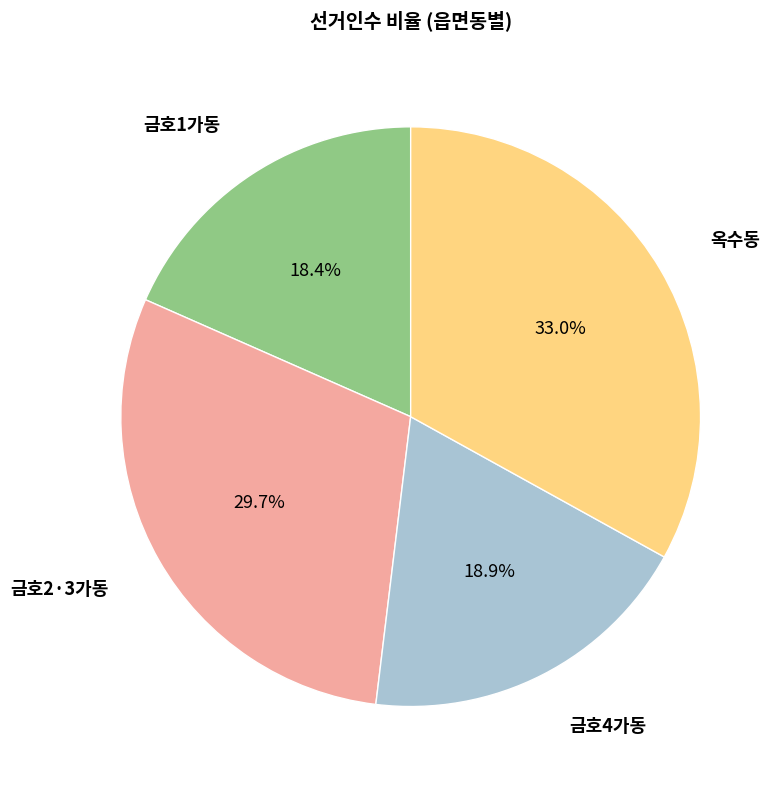

Is there a majority slice in this chart?

No